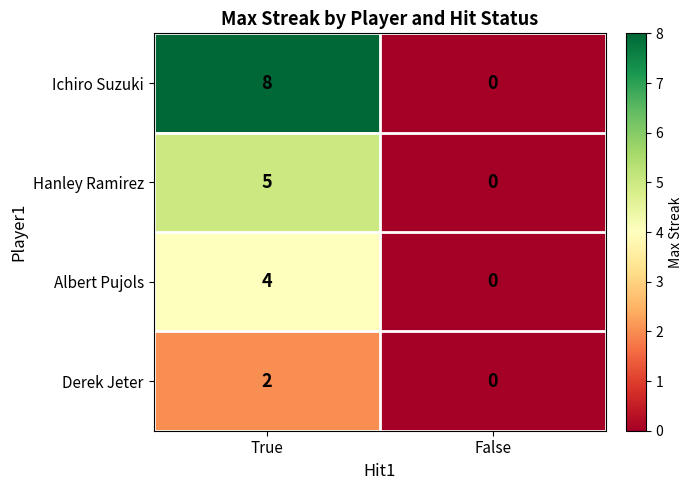

What is the difference between the maximum and minimum values in the Albert Pujols series?

4